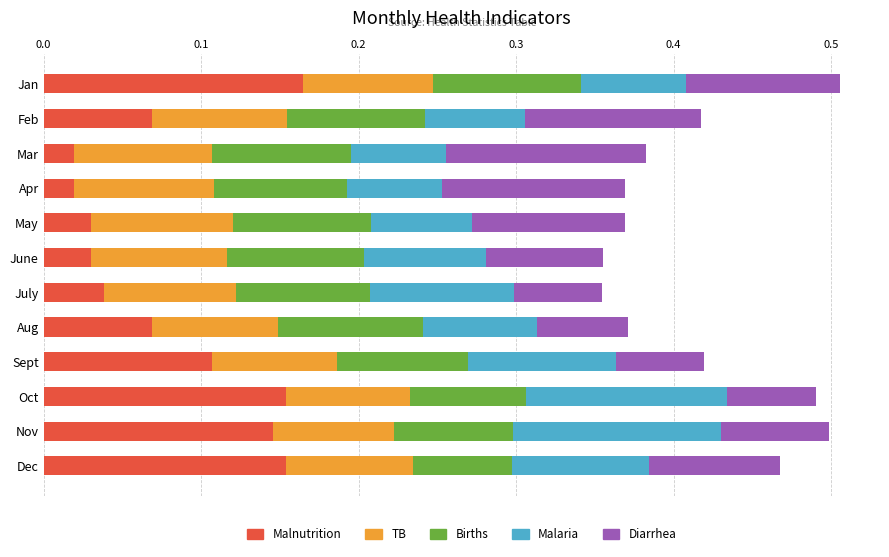

Which category has the highest value in the Malnutrition series?

Jan